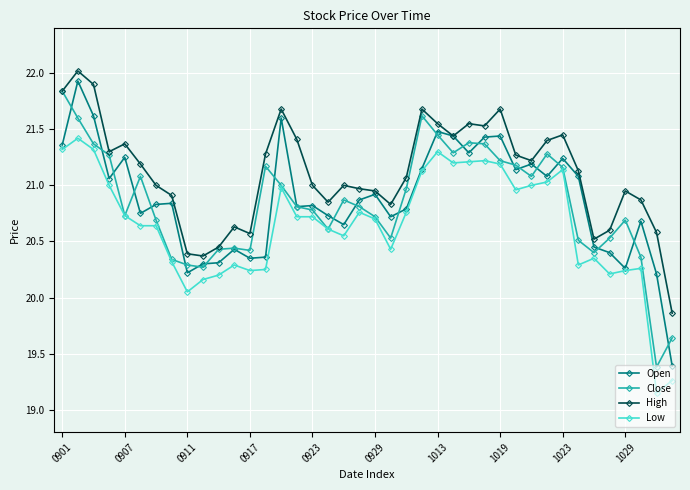

Which series has the largest range (max minus min)?

Open